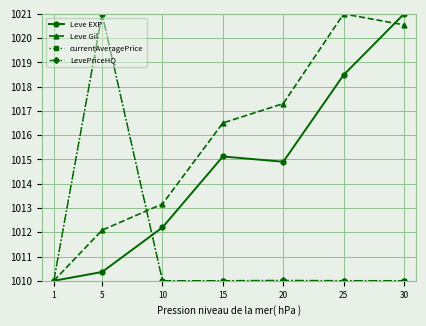

What is the difference between the second highest and second lowest values in the Leve EXP series?

8.1